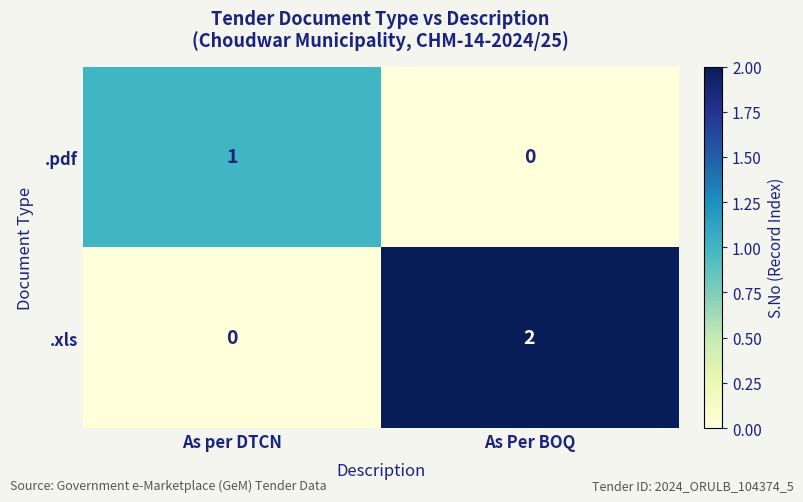

Rank the categories by .pdf value from highest to lowest.

As per DTCN, As Per BOQ